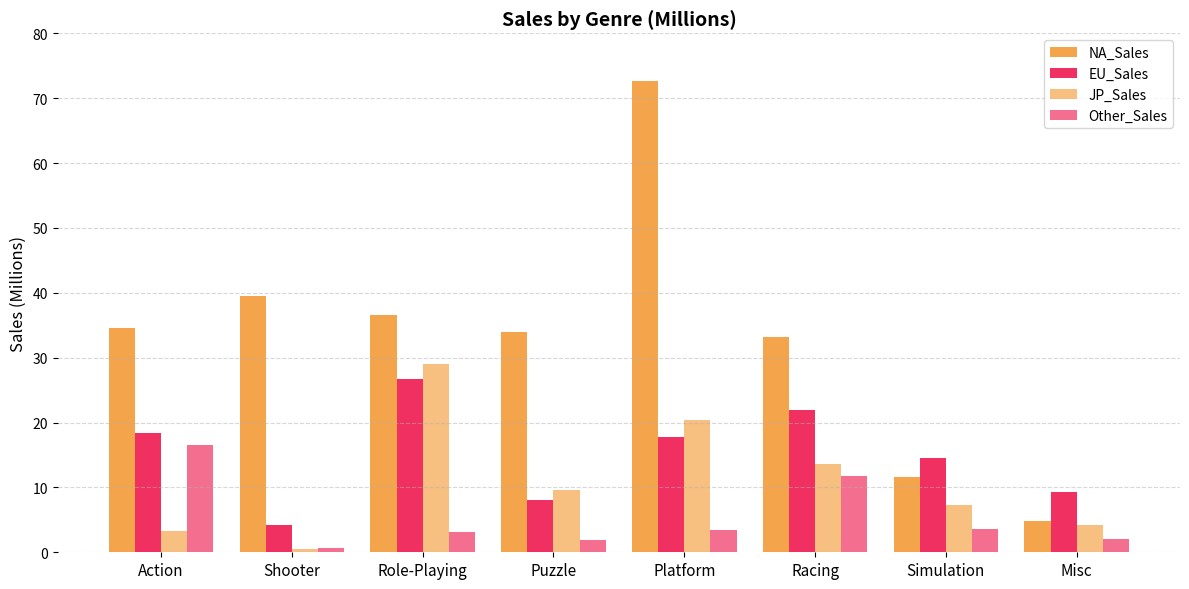

What is the difference between the maximum and minimum values in the NA_Sales series?

67.9